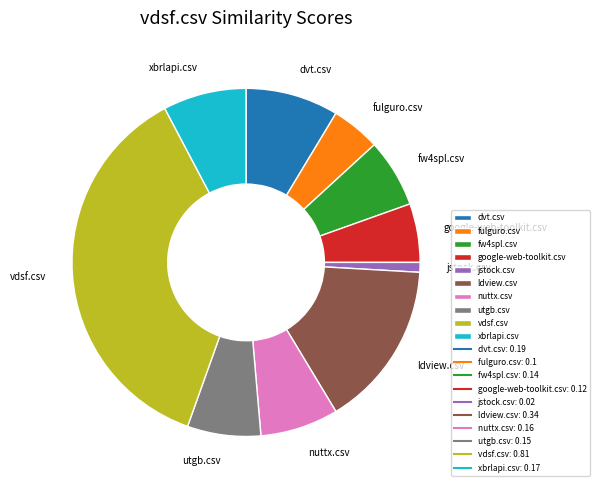

Combined, do fulguro.csv and vdsf.csv account for over 50%?

No